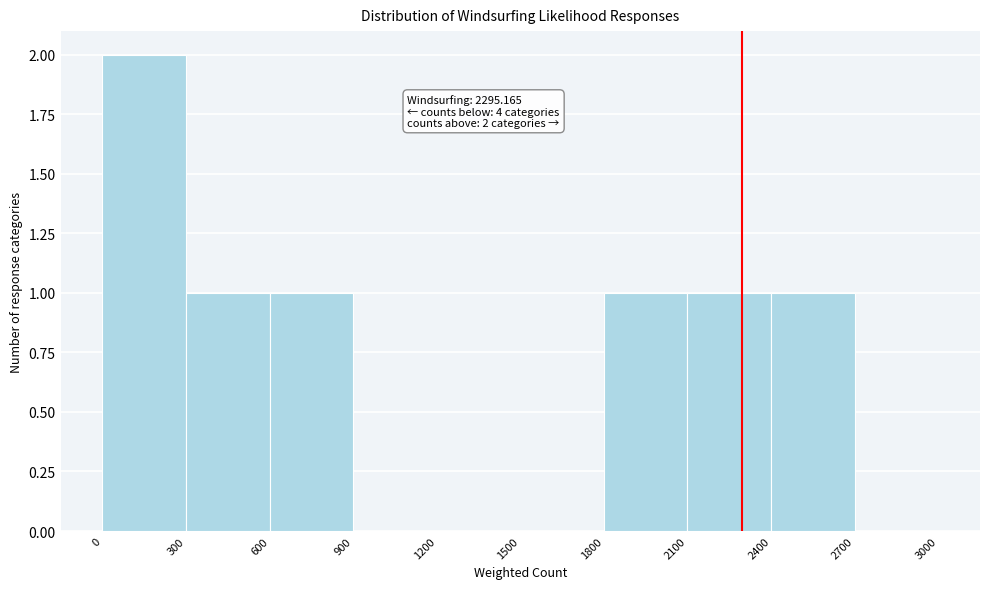

Which range on the x-axis has the tallest bar?

0 to 300